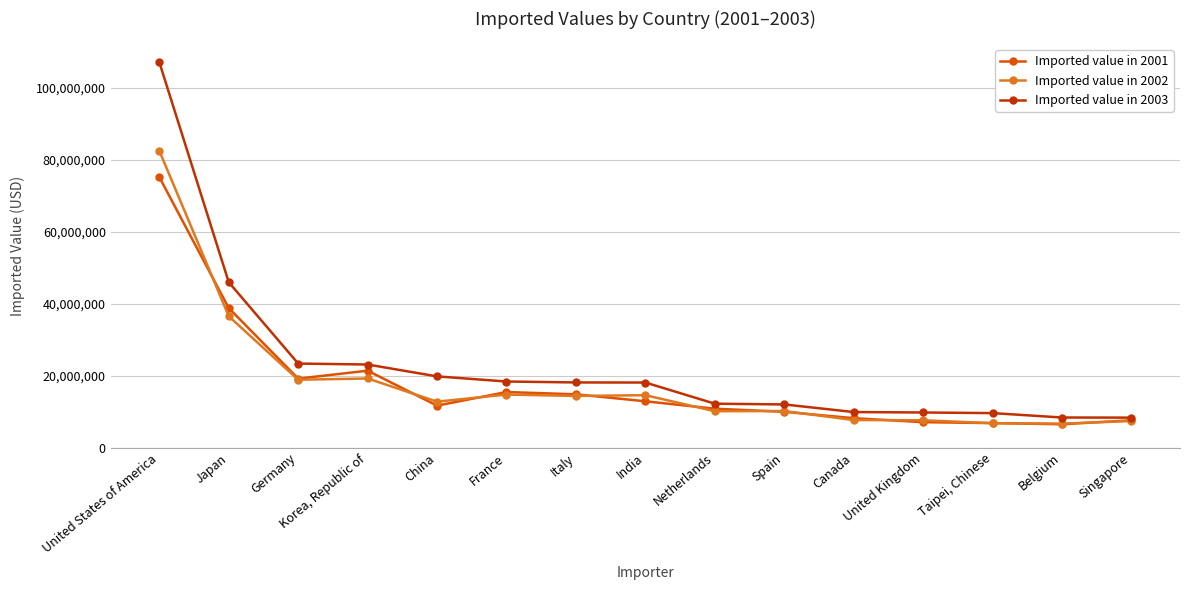

Rank the series by their maximum value, from lowest to highest.

Imported value in 2001, Imported value in 2002, Imported value in 2003